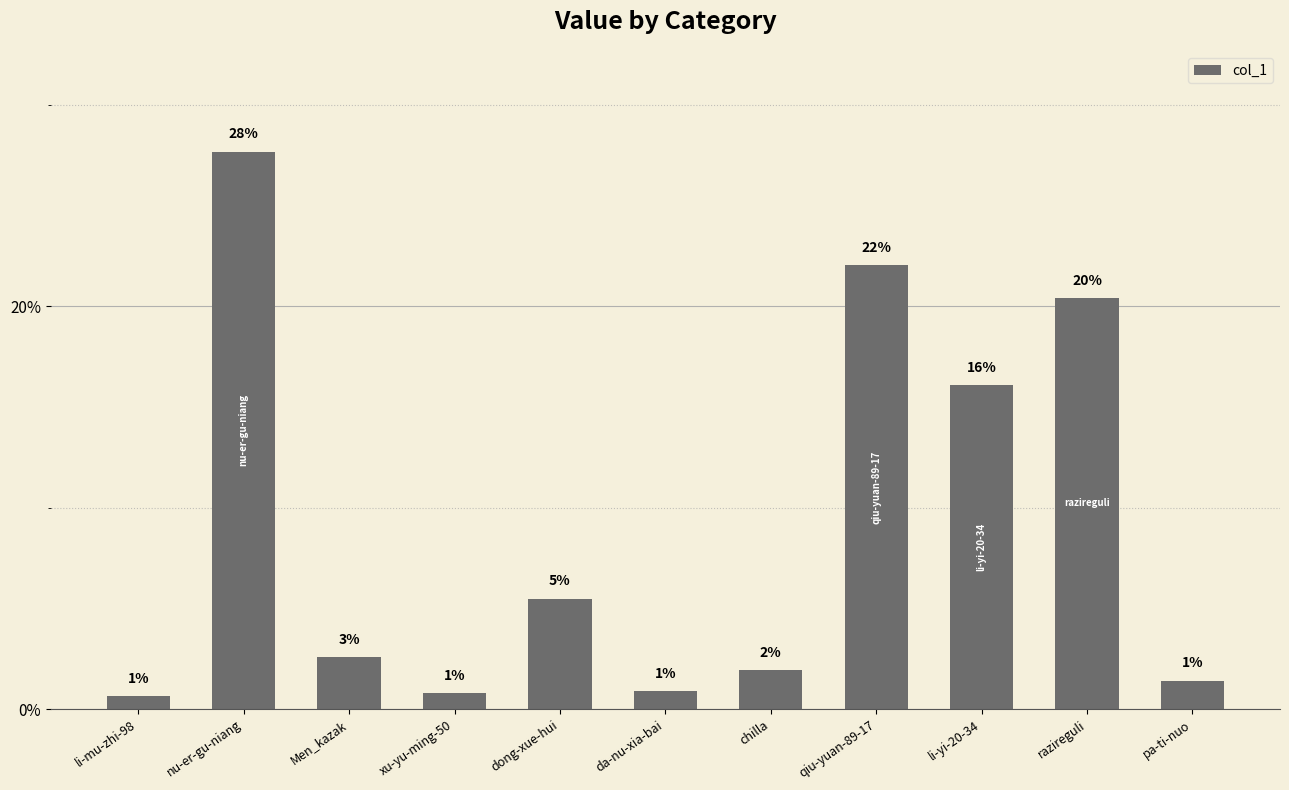

Are the bars horizontal?

No